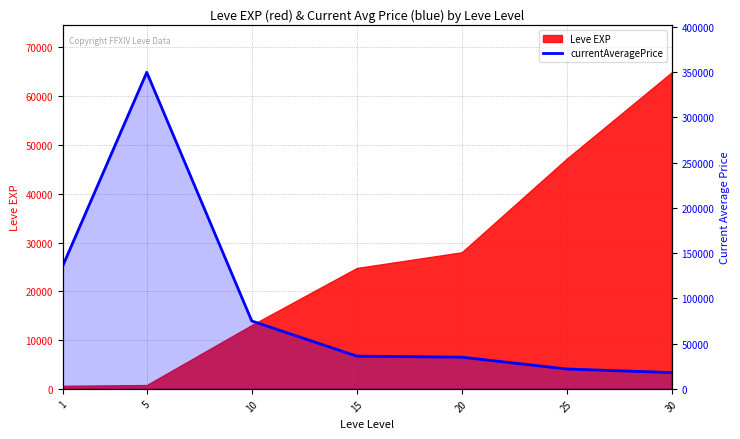

True or false: the data shows 120693 at 10.

False